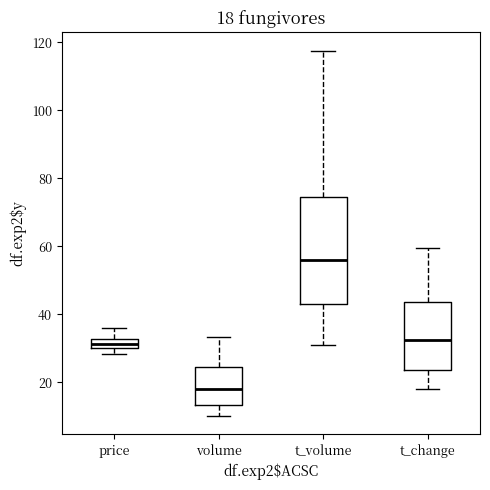

Comparing the boxes themselves (not the whiskers), which one is the tallest?

t_volume